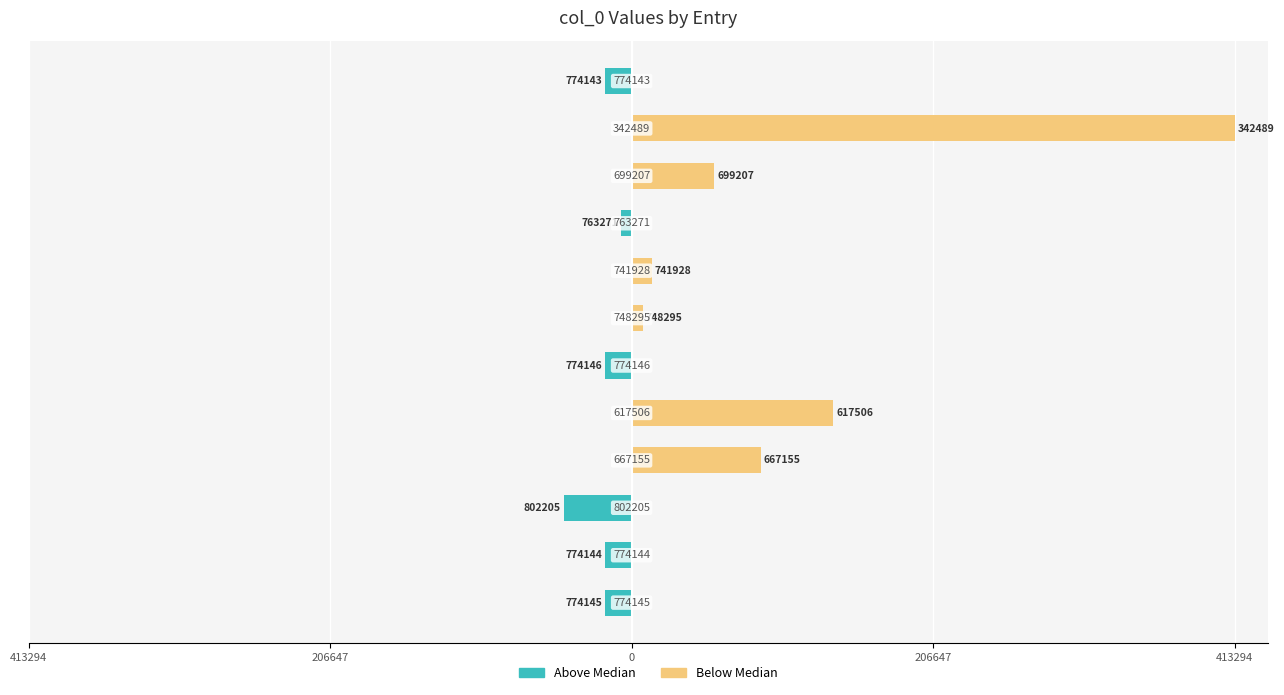

What are all the series names shown in the legend?

Above Median, Below Median